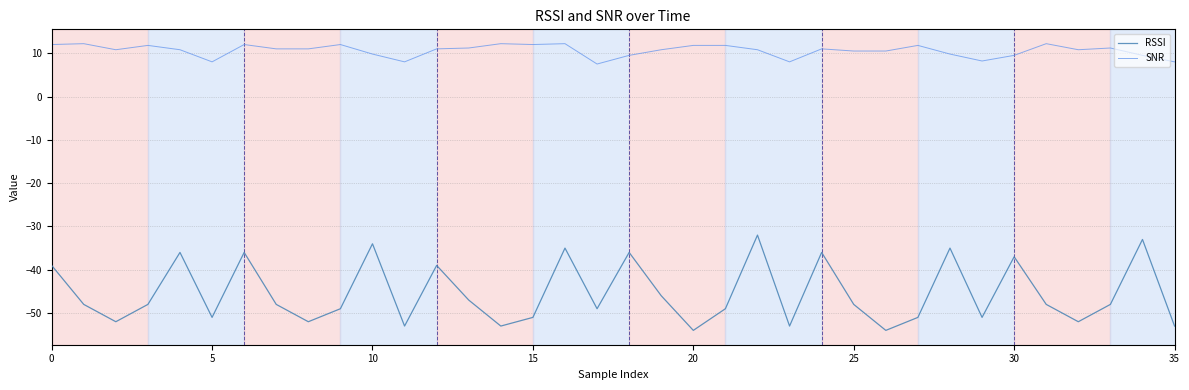

True or false: RSSI and SNR intersect in this chart.

False